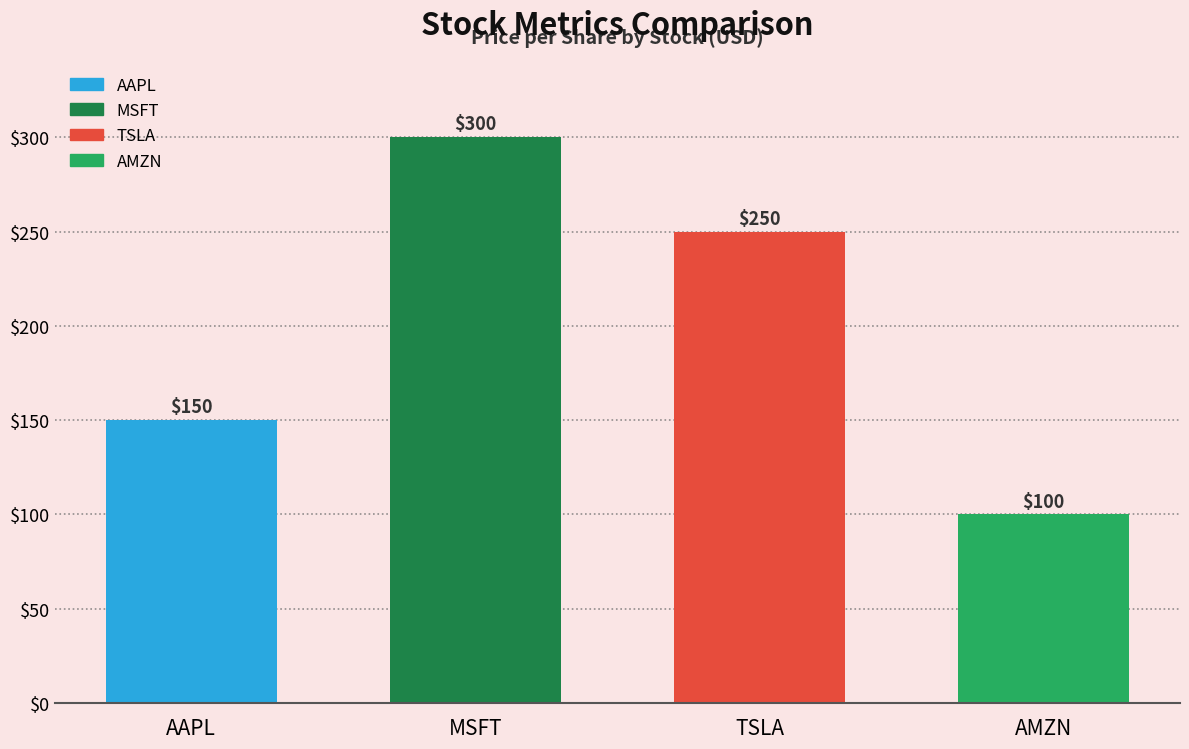

True or false: the data shows 86 at TSLA.

False